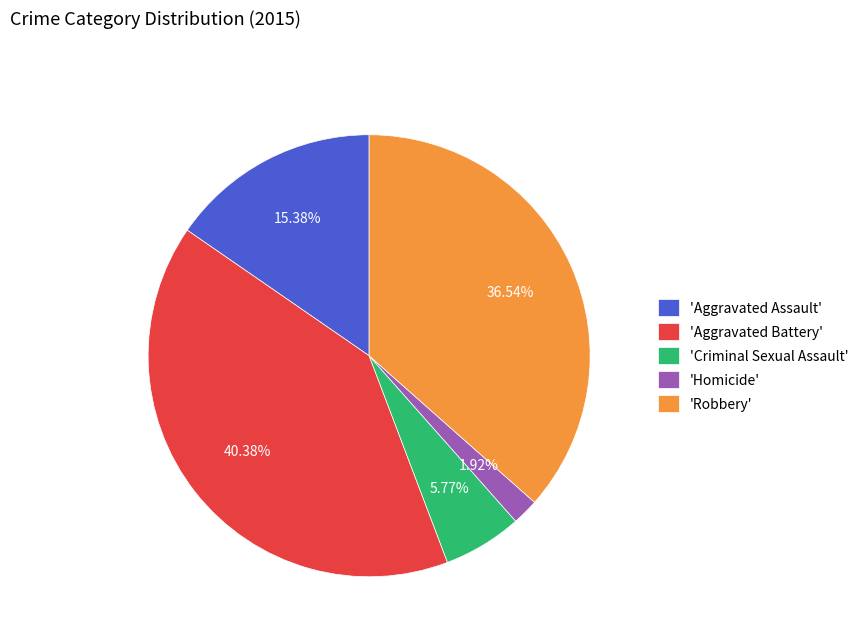

Which category has the biggest portion of the pie?

'Aggravated Battery'